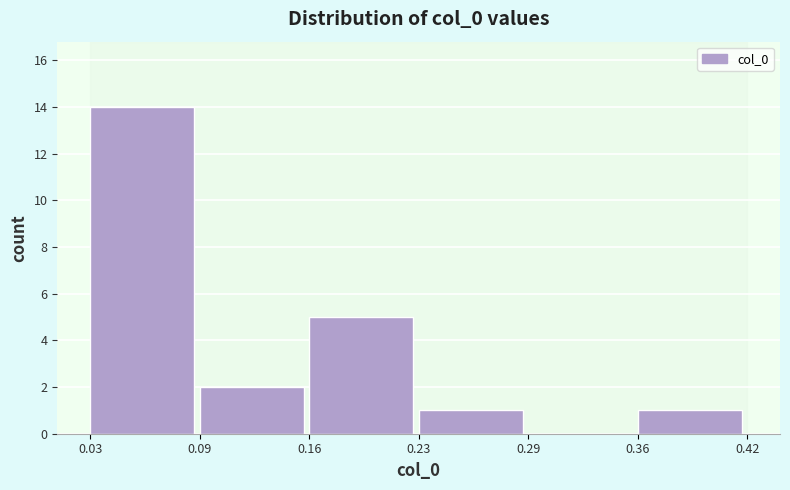

Reading left to right, what are all the values shown in this chart?

0.03=14	0.09=2	0.16=5	0.23=1	0.29=0	0.36=1